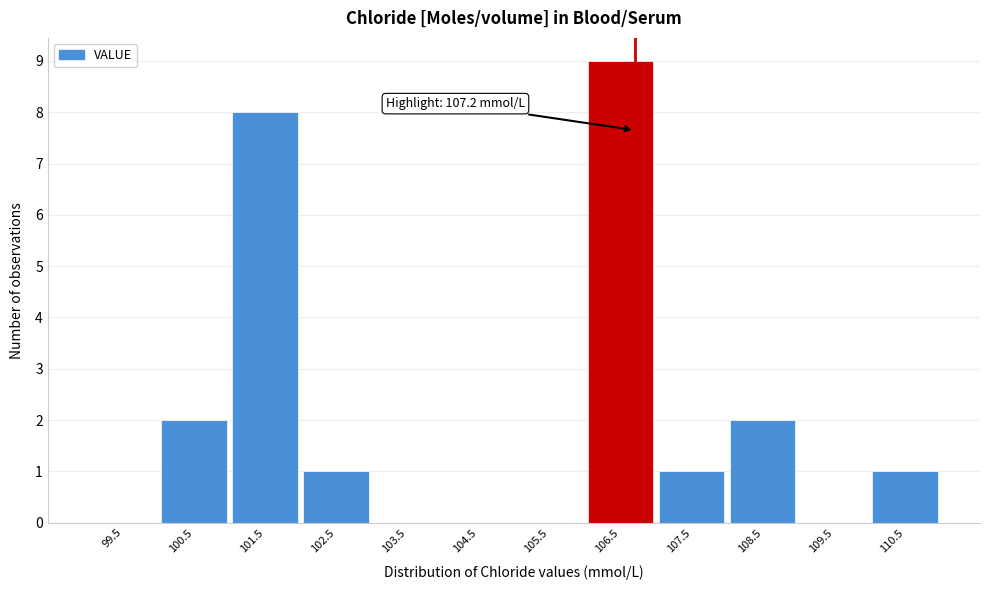

Reading left to right, list all the values displayed in this chart.

99.5=0	100.5=2	101.5=8	102.5=1	103.5=0	104.5=0	105.5=0	106.5=9	107.5=1	108.5=2	109.5=0	110.5=1